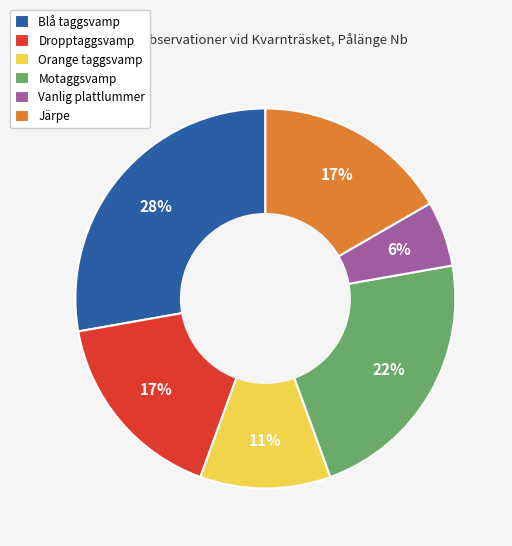

The Blå taggsvamp slice represents 42% of the pie. True or false?

False